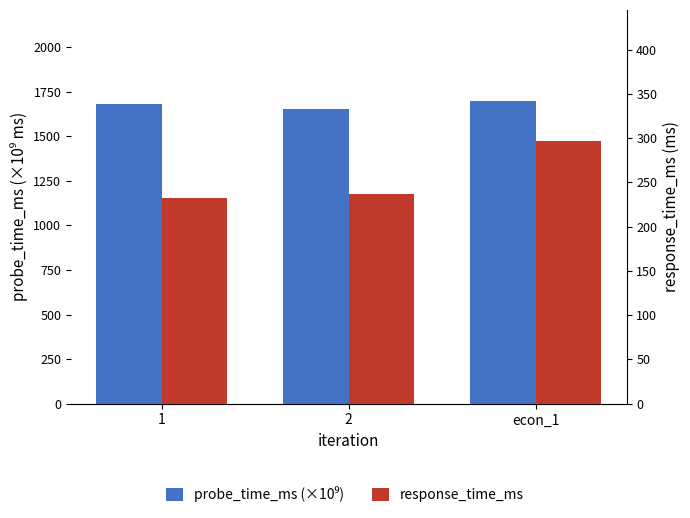

List the labels in order of response_time_ms value, largest first.

econ_1, 2, 1